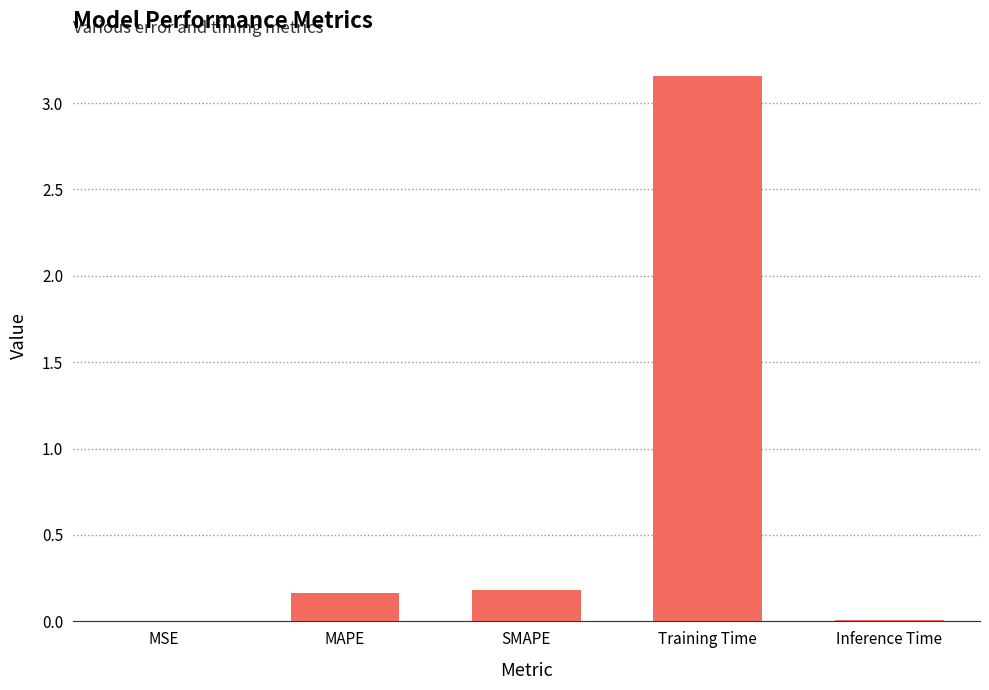

How many categories are shown in the chart?

5